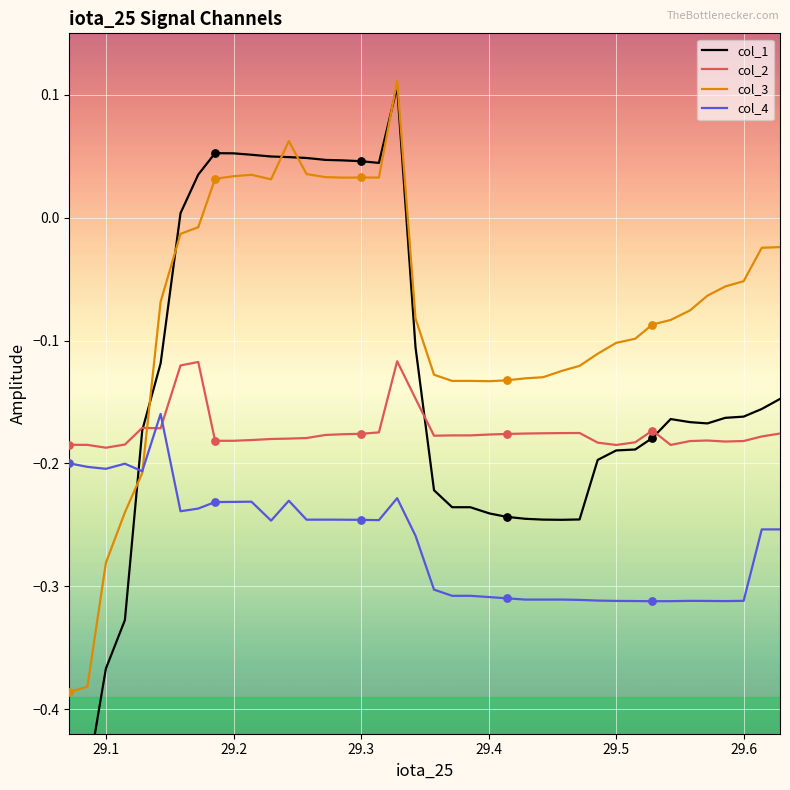

At how many categories does at least one series exceed 0?

13